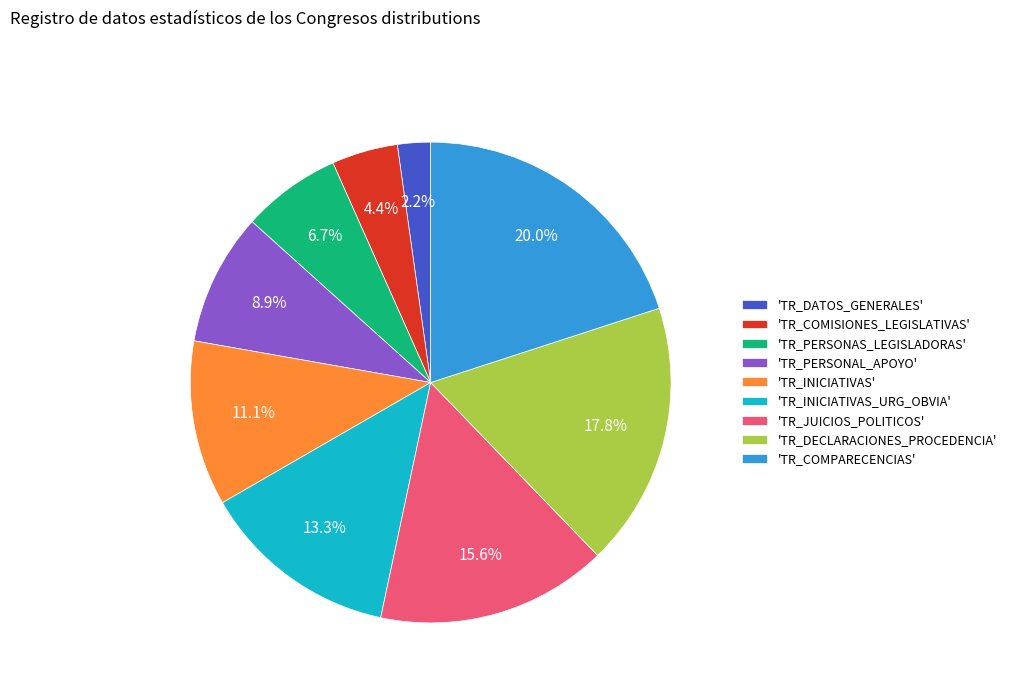

How much of the chart is everything except 'TR_PERSONAL_APOYO'?

91.1%